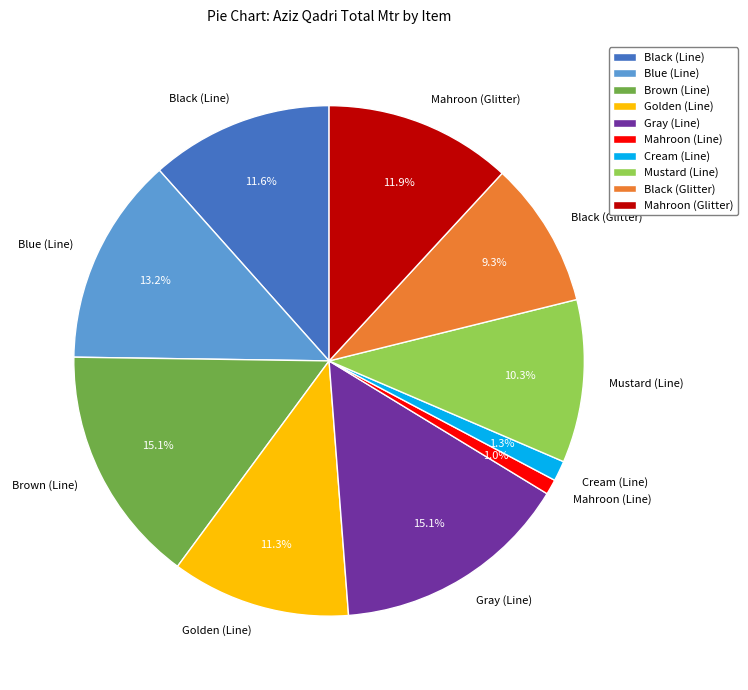

Does Mustard (Line) account for over 50% of the chart?

No